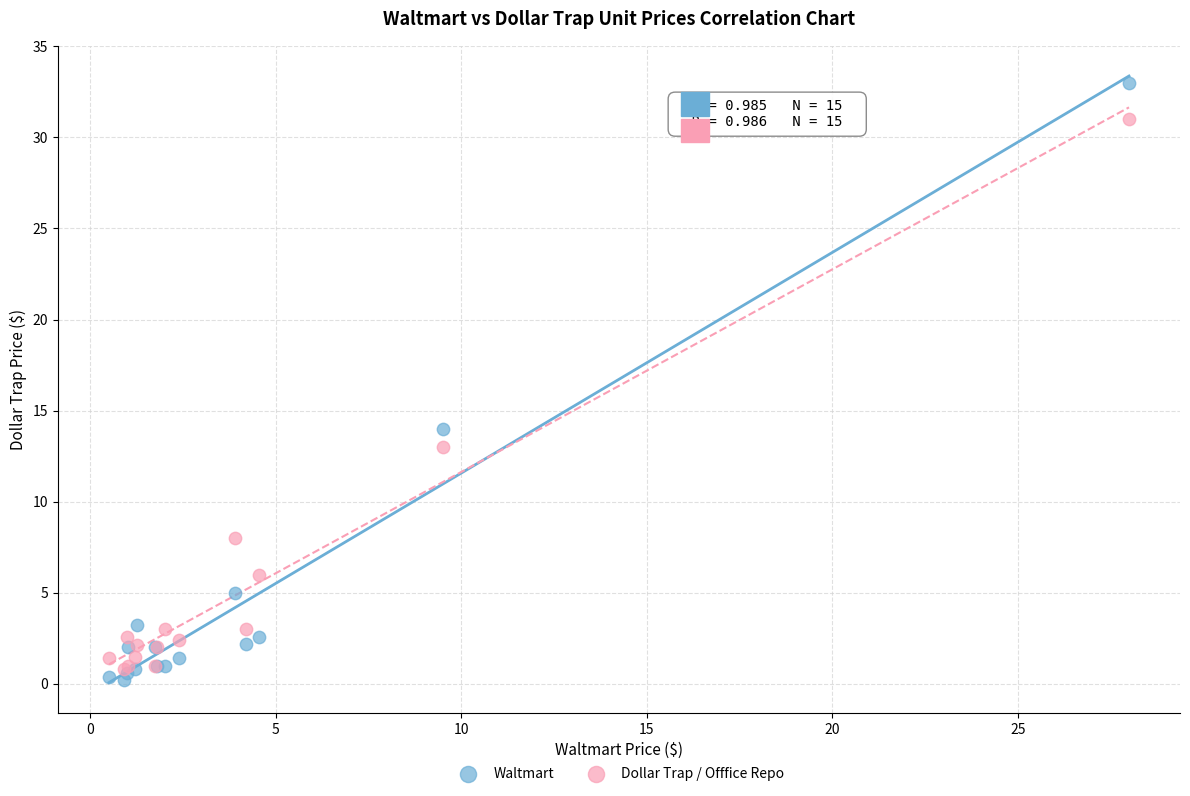

In the Waltmart series, what Y value is closest to 16?

14.0